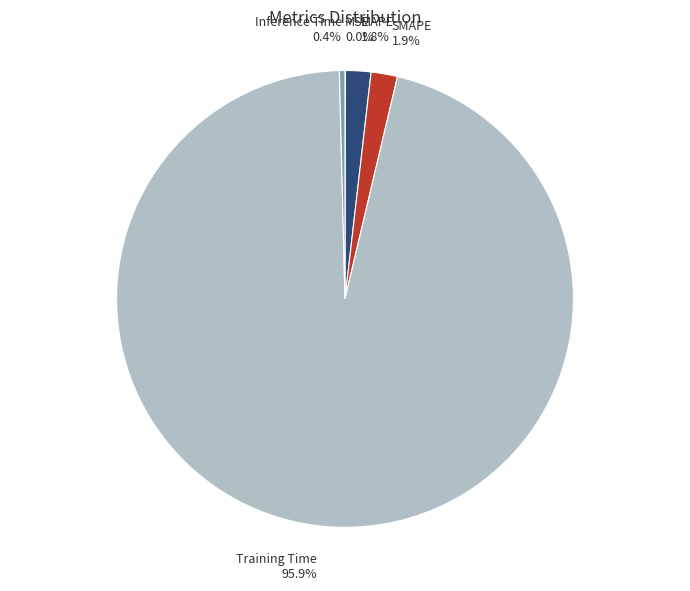

Which has a higher value, SMAPE or Training Time?

Training Time